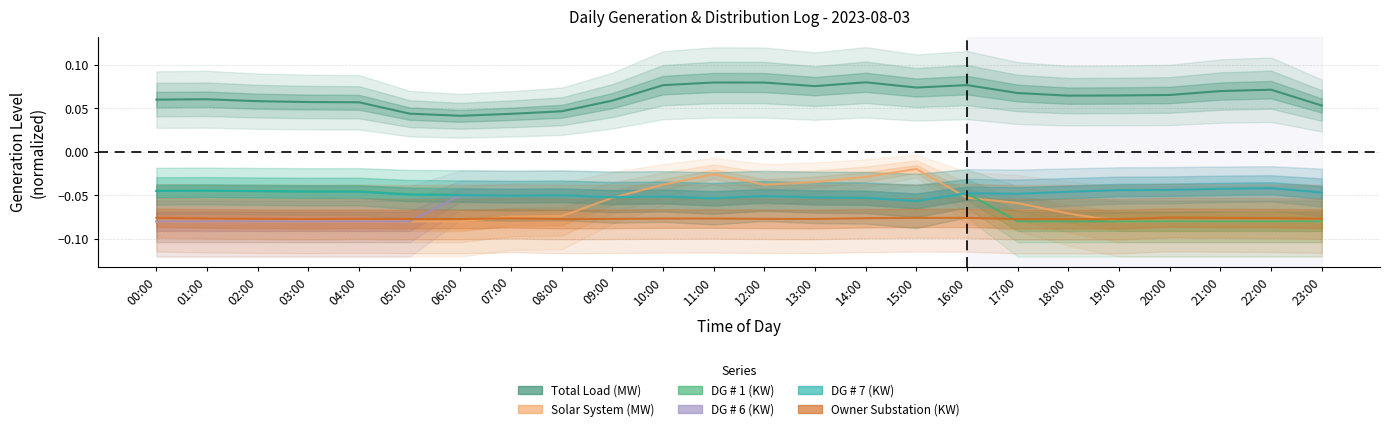

What is the maximum value shown in the chart?

0.1